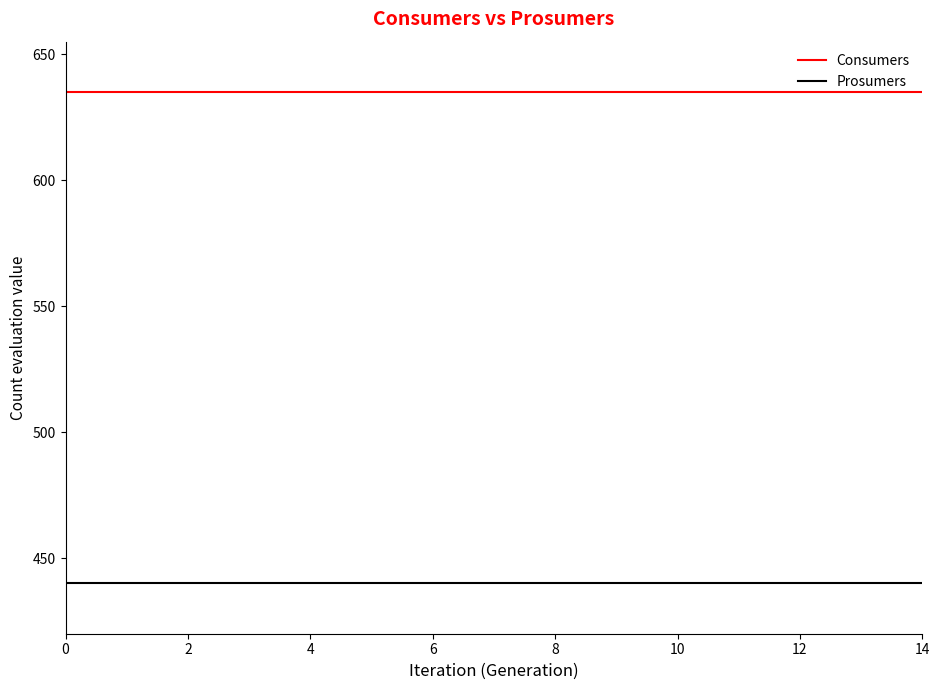

True or false: Prosumers and Consumers intersect in this chart.

False